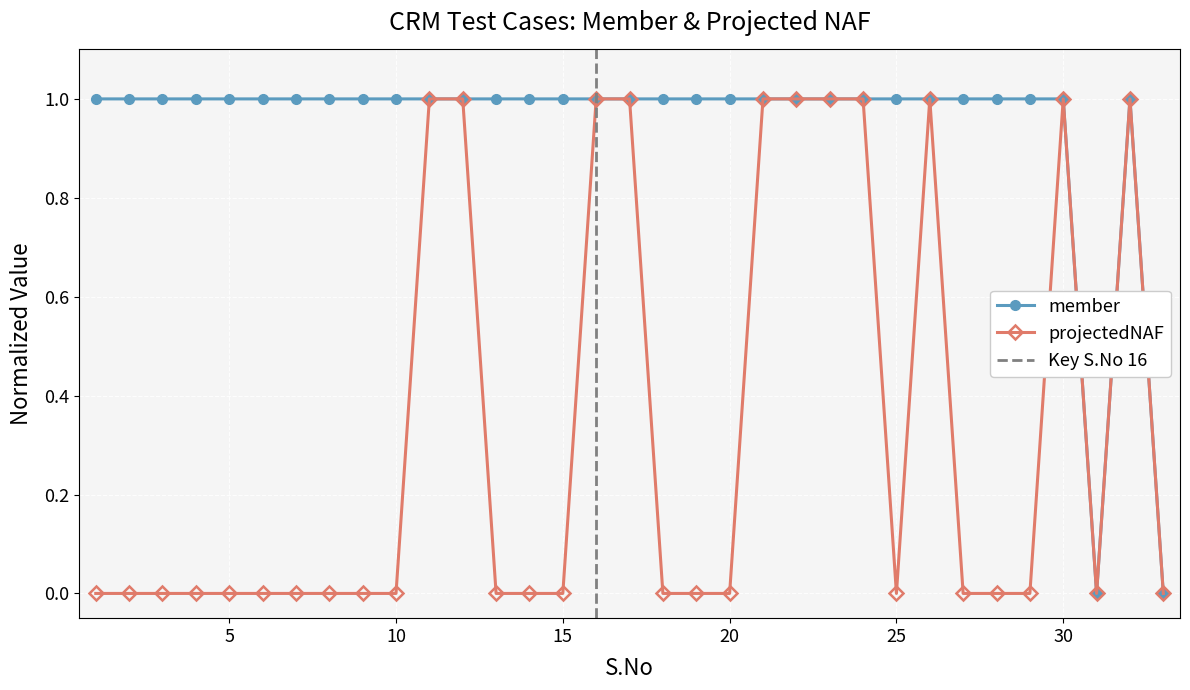

What is the difference between the maximum and second lowest values in the projectedNAF series?

1